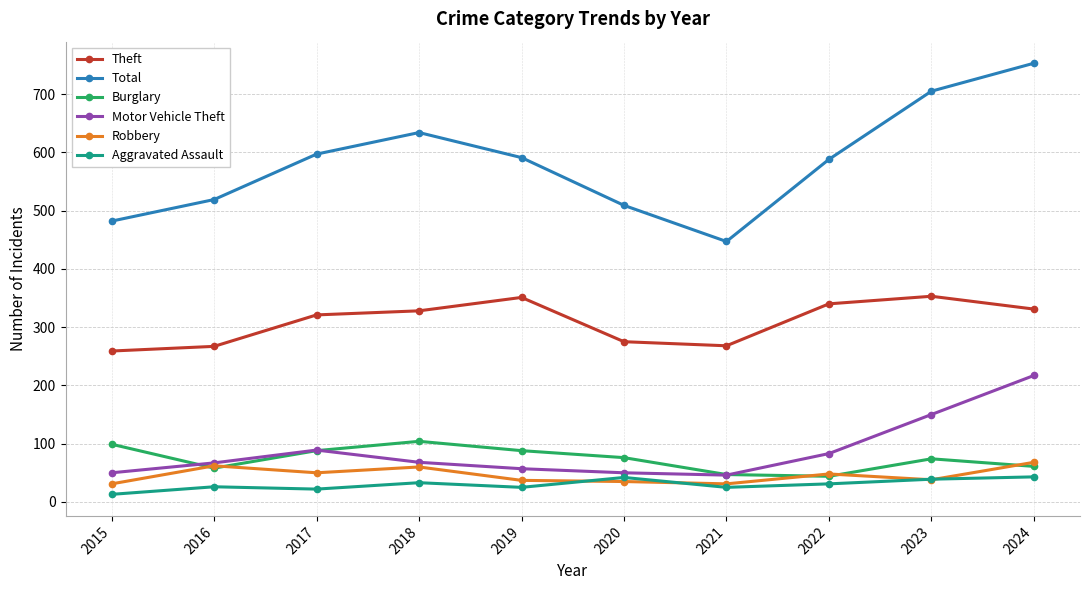

In Total, how many points are lower than both neighbors (excluding endpoints)?

1